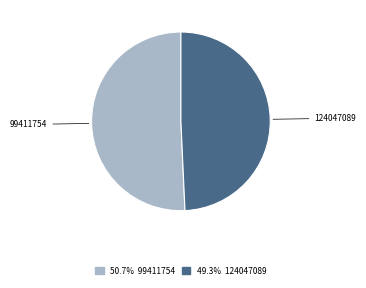

Is there any slice that represents more than half of the pie?

Yes